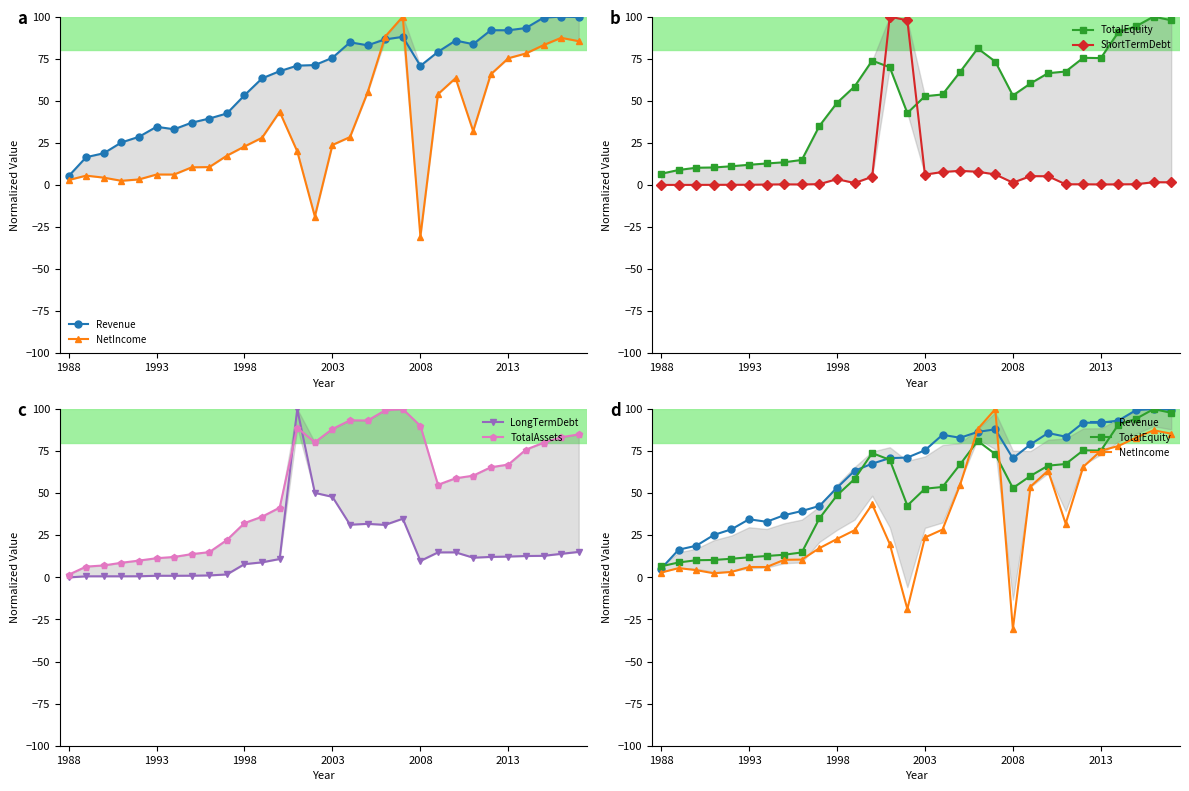

How many lines are shown in the chart?

6